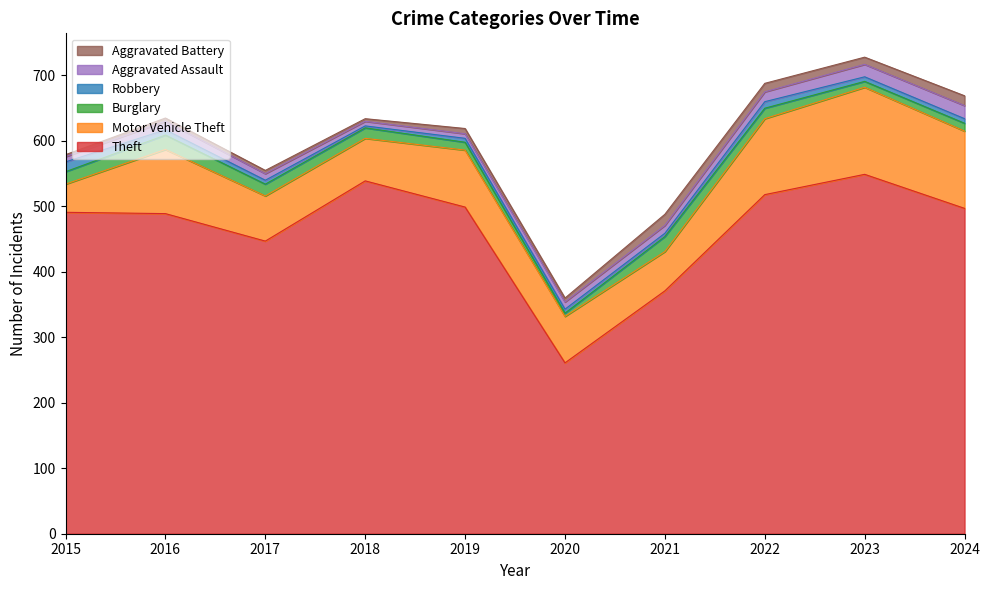

Between 2017 and 2024, which series saw the biggest shift?

Theft